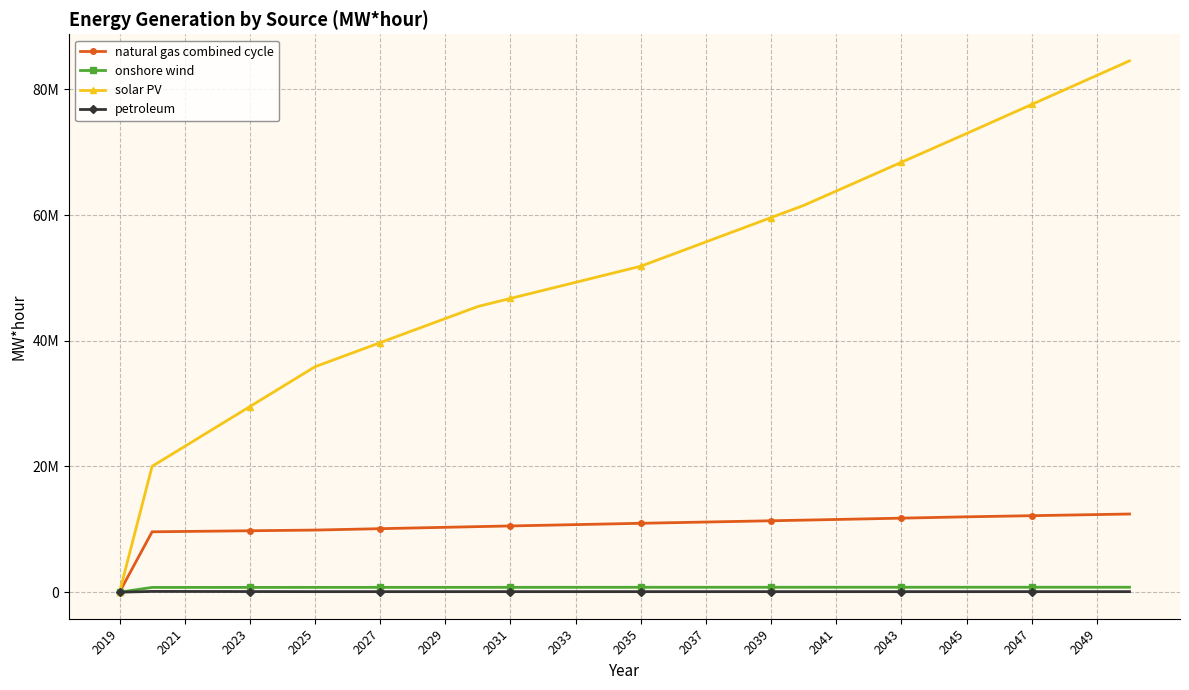

What are all the series names shown in the legend?

natural gas combined cycle, onshore wind, solar PV, petroleum